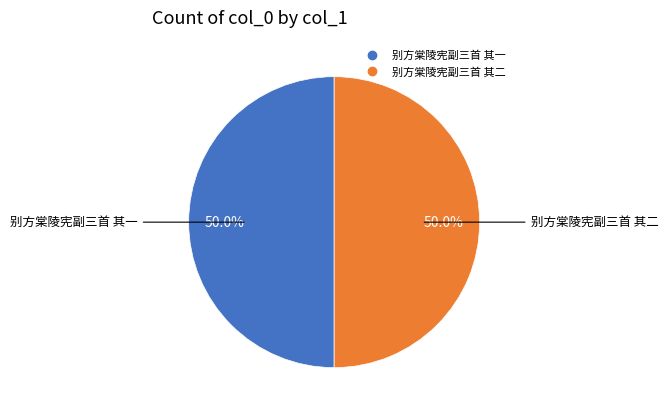

What portion of the pie excludes 别方棠陵宪副三首 其二?

50.0%